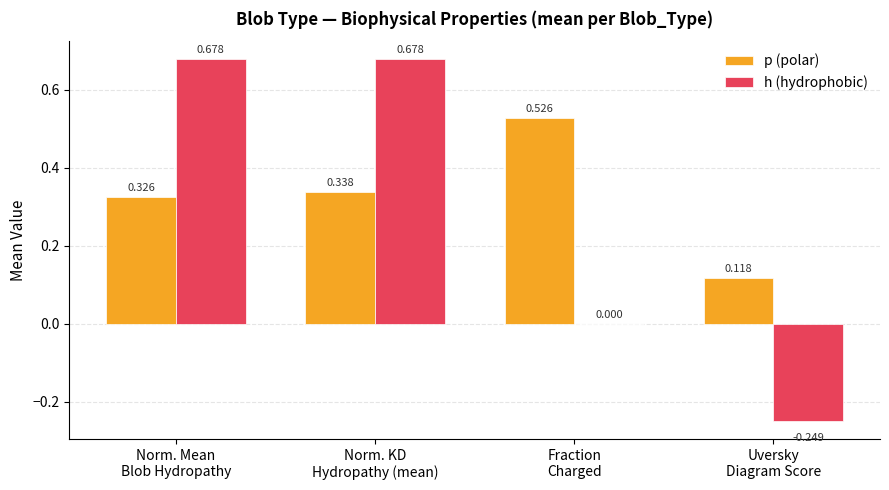

Which series has the largest total across all categories?

p (polar)